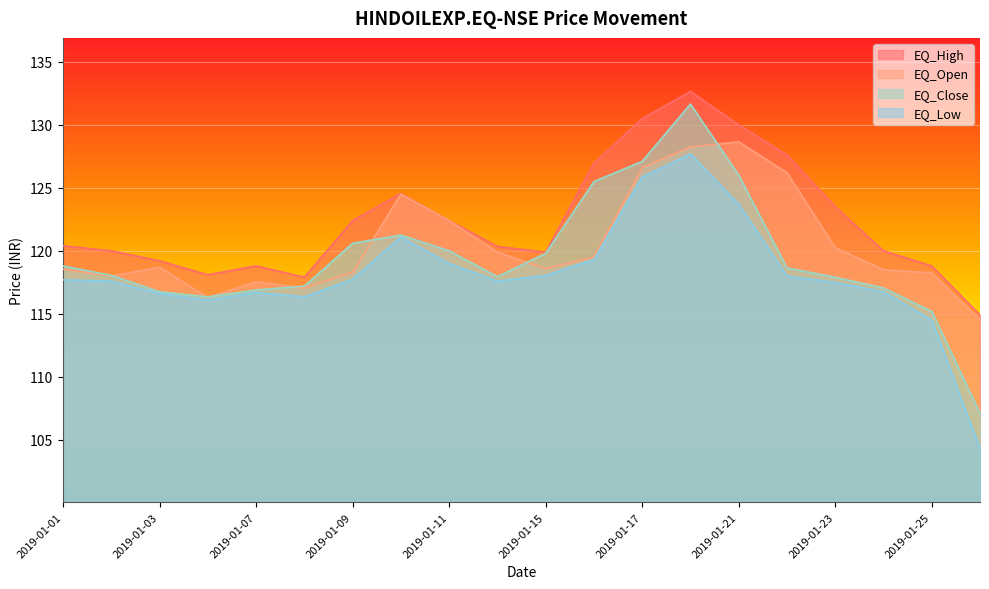

What is the sum of the EQ_Close values at 2019-01-15 and 2019-01-07?

236.7